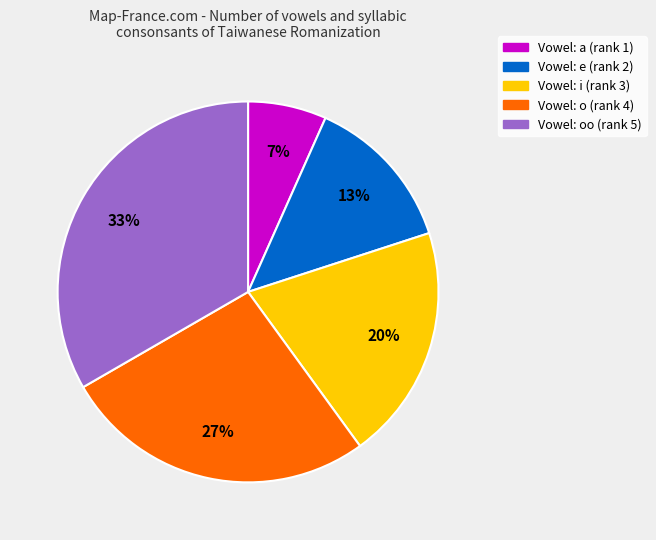

How many slices are in this pie chart?

5